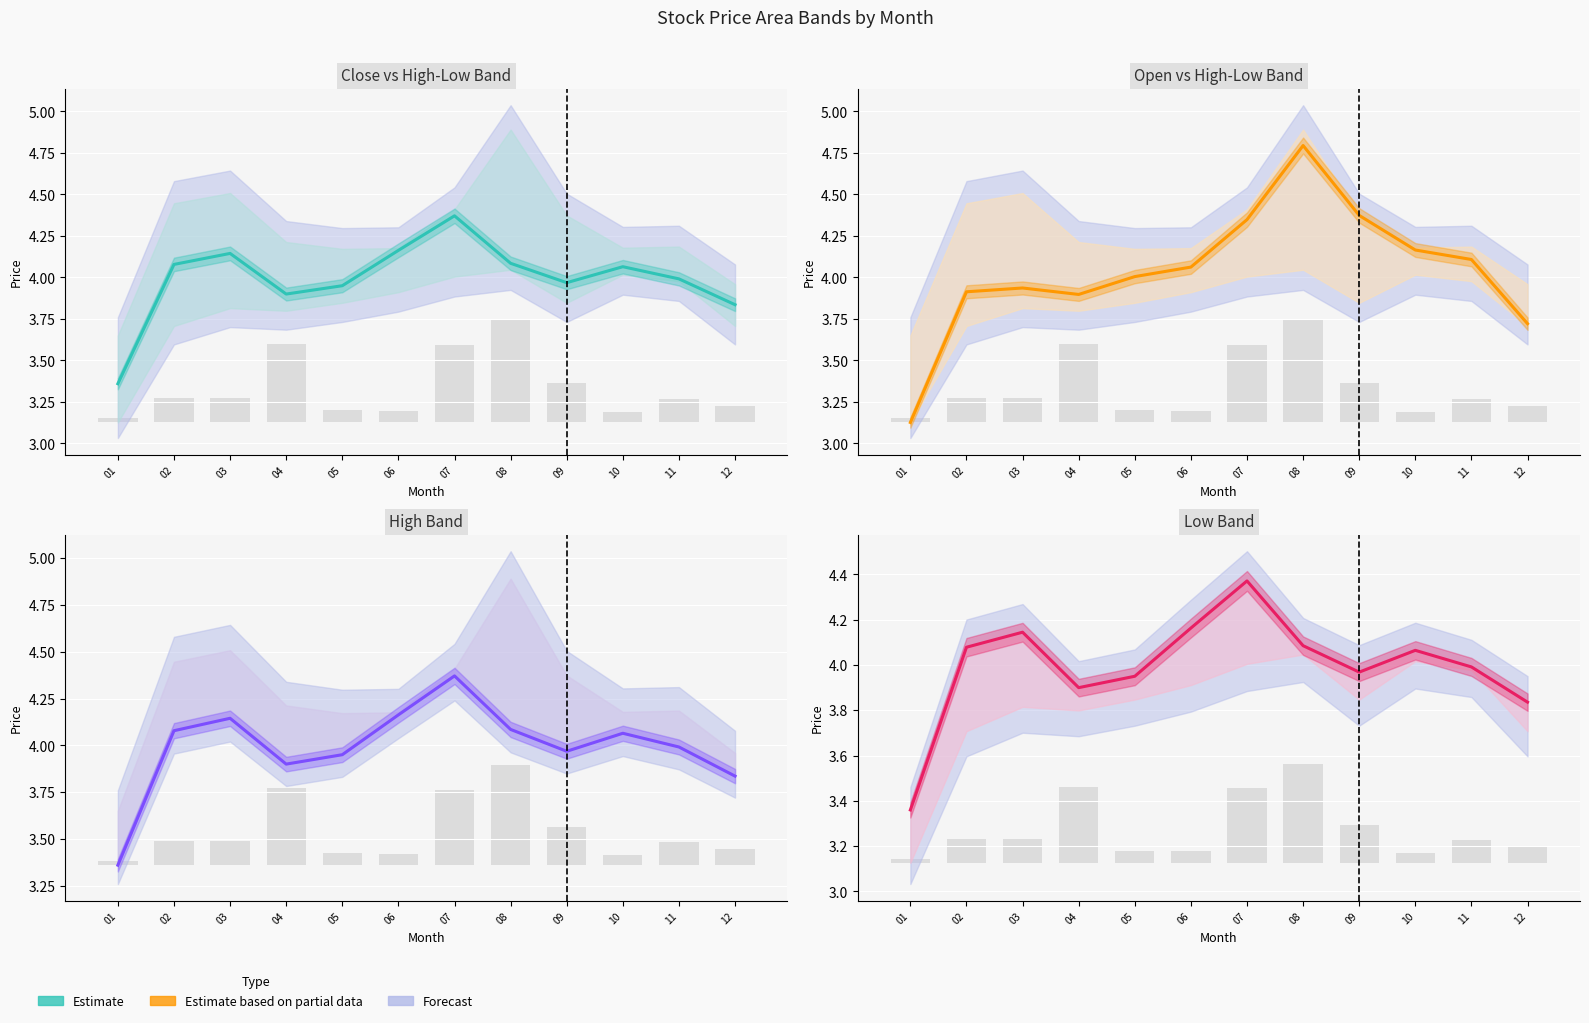

Approximately how many times larger is the value at 11 compared to 09?

1.0